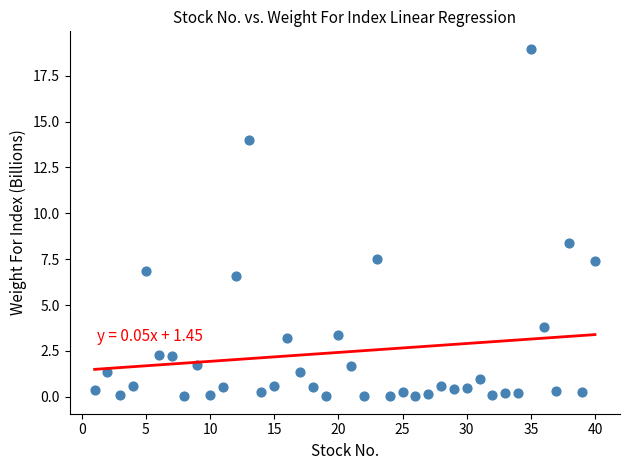

What is the range of Y values (max minus min)?

18.9